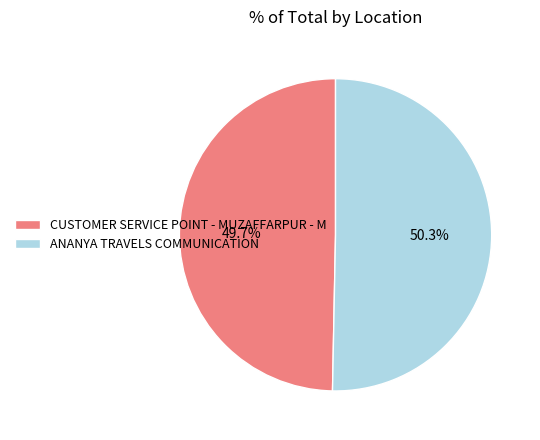

What percentage is NOT represented by ANANYA TRAVELS COMMUNICATION?

49.7%